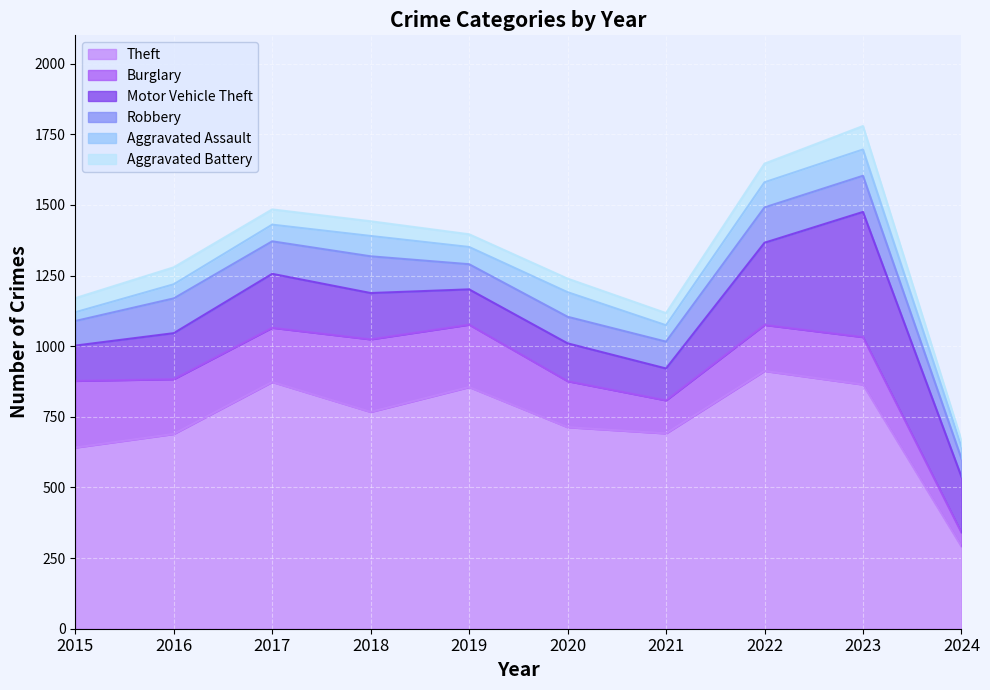

At which category is the sum across all series the highest?

2023